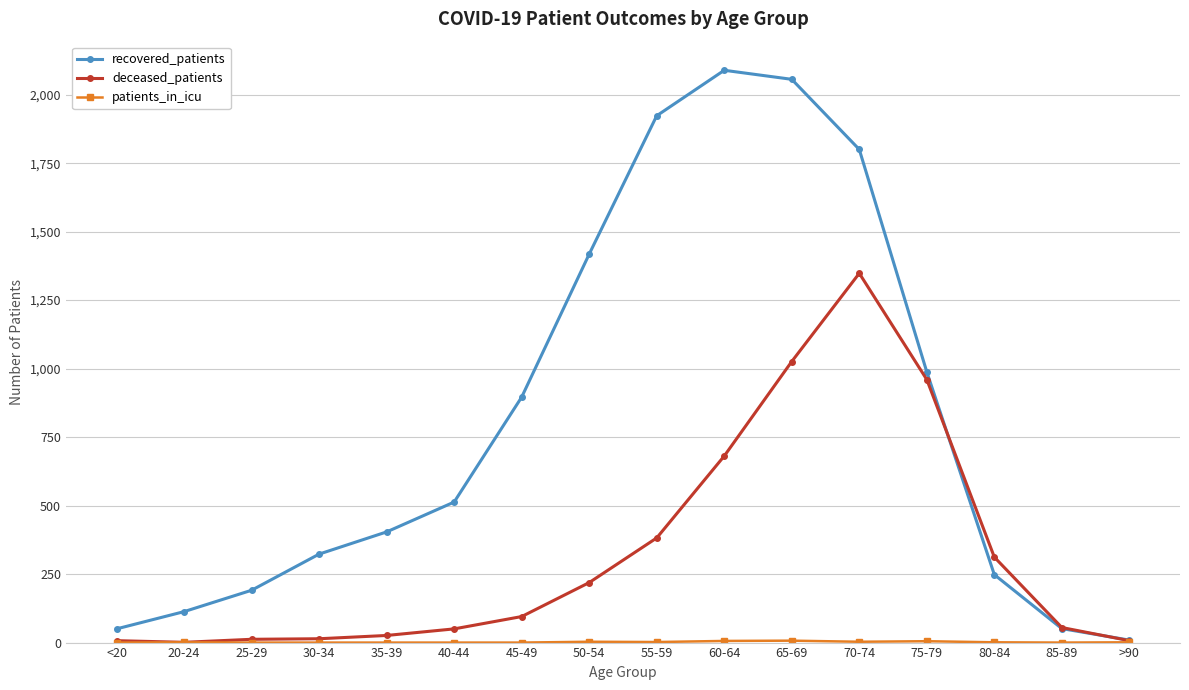

Does the chart display data point markers on the line(s)?

Yes